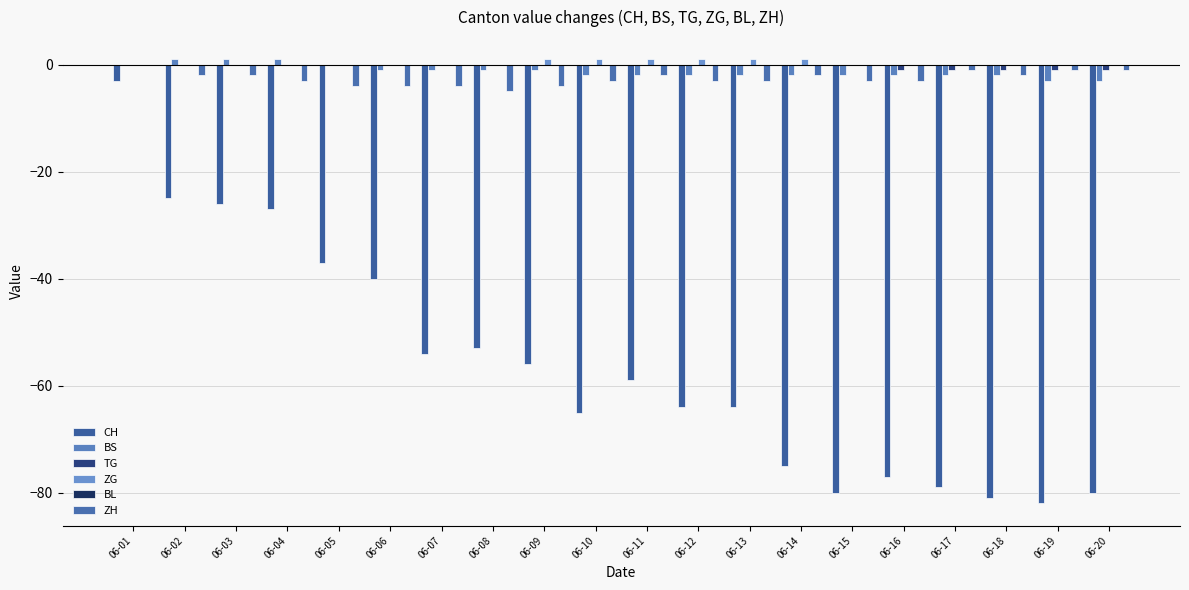

Count the number of data series in this chart.

5